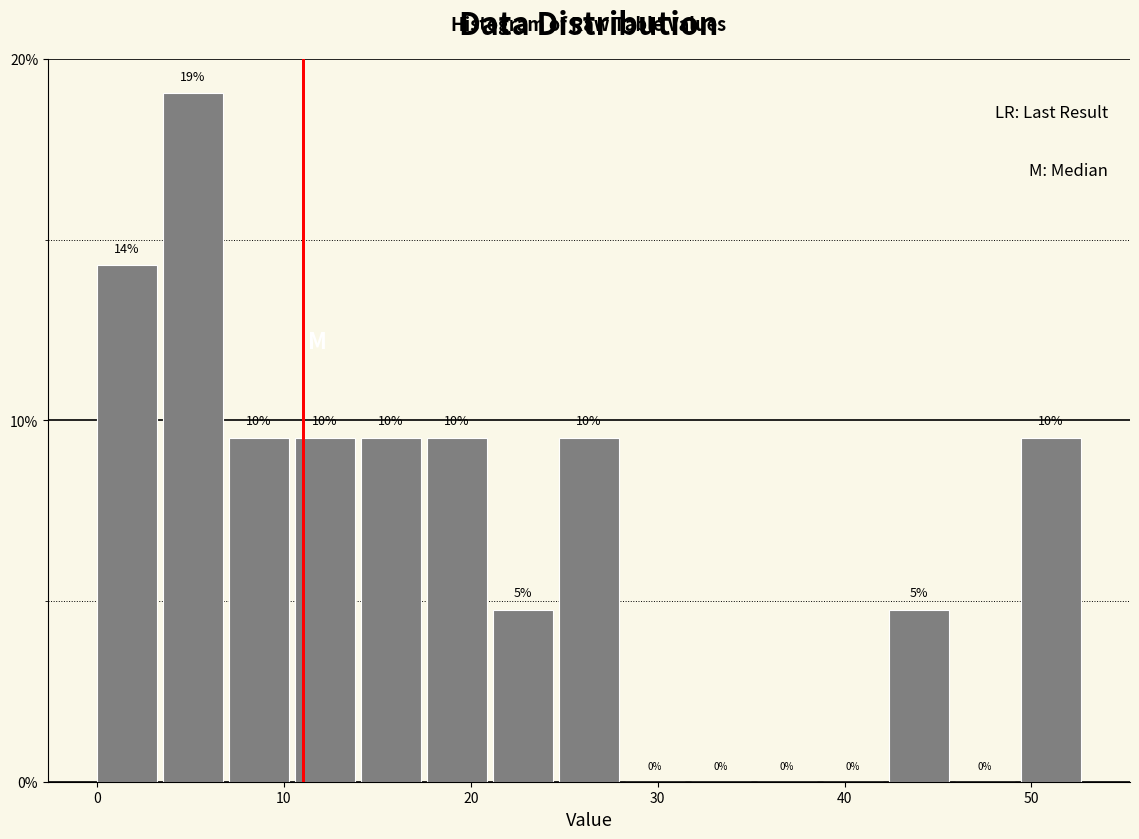

Read against the x-axis, roughly where is the centre of the tallest bar?

5